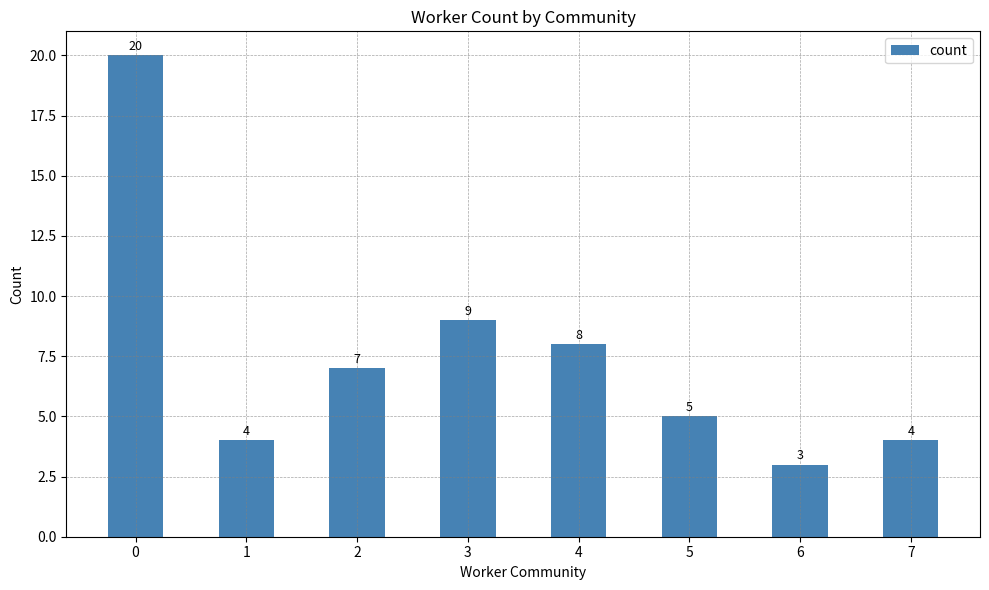

What is the ratio of the value at 6 to the value at 2?

0.4